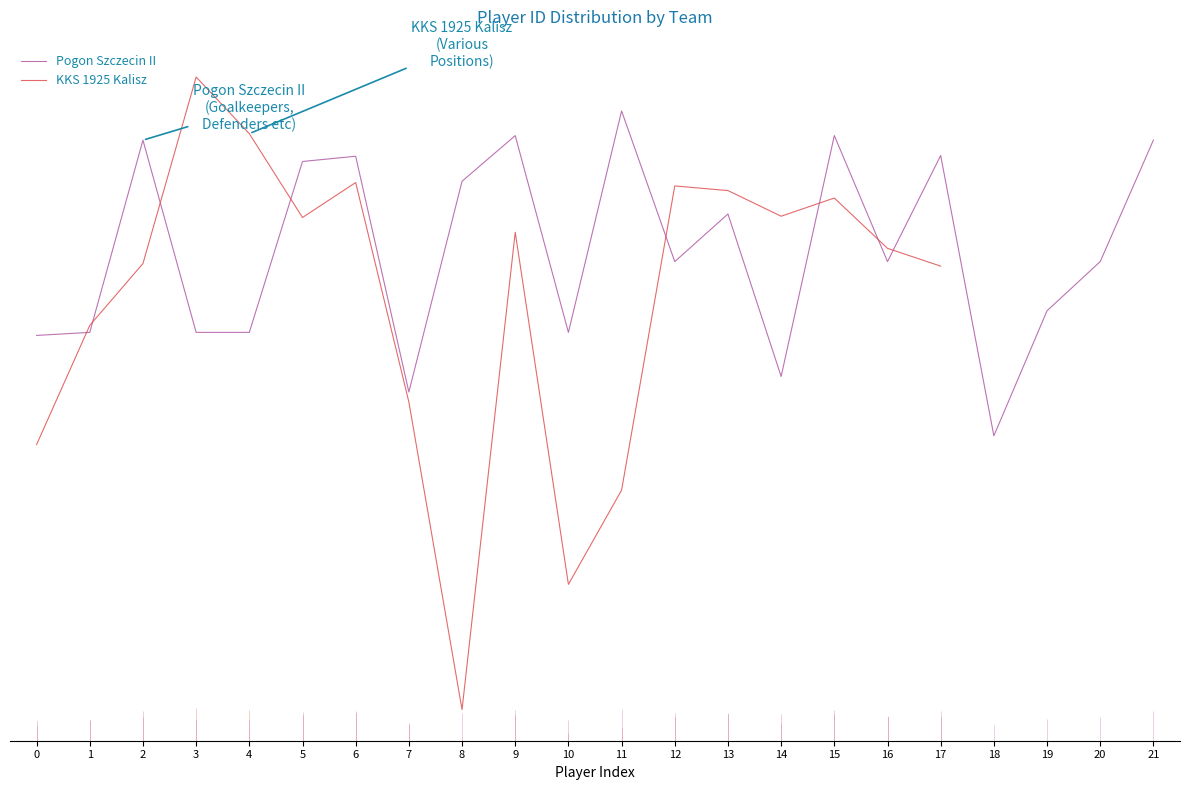

Which series has the largest total across all categories?

Pogon Szczecin II